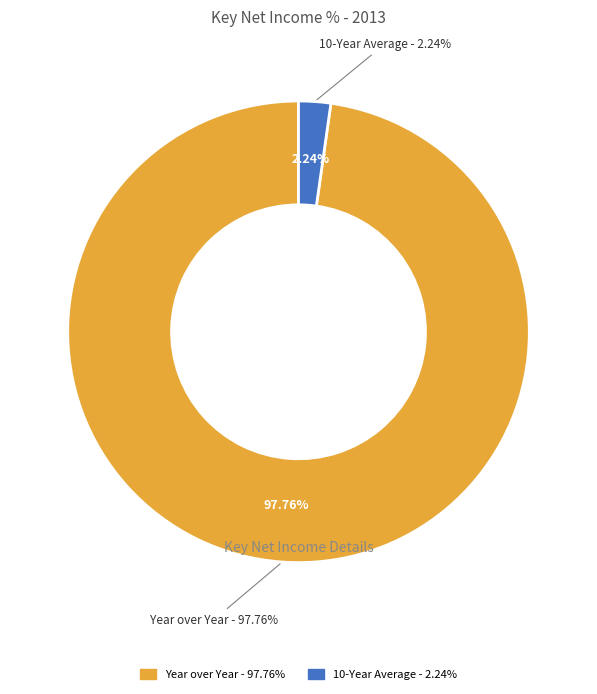

What portion of the pie excludes 10-Year Average?

97.8%